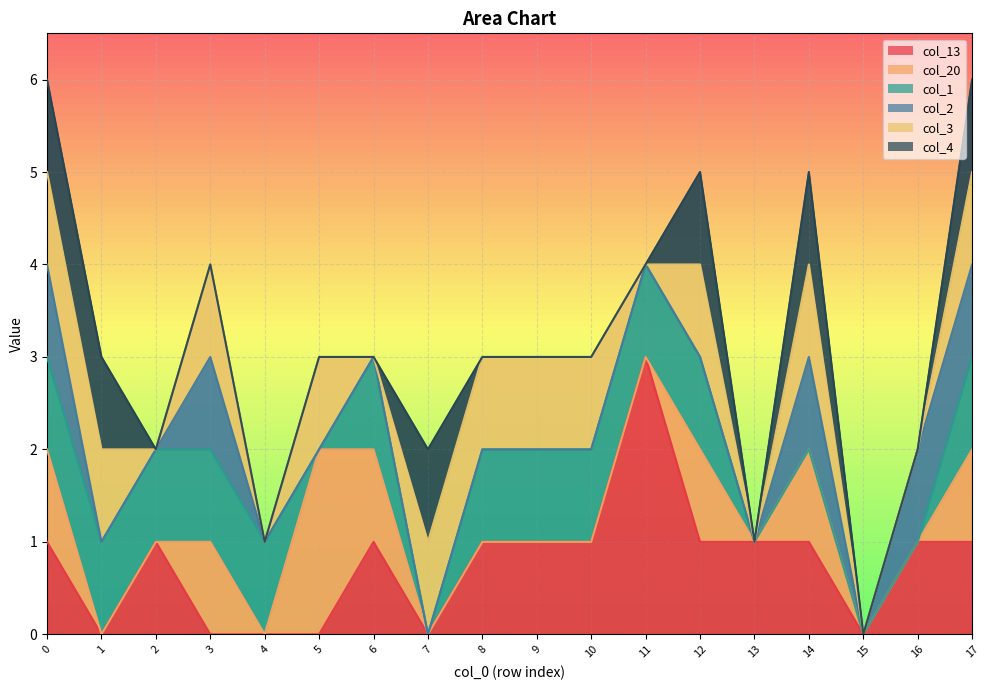

How many positive values does the col_3 series have?

11